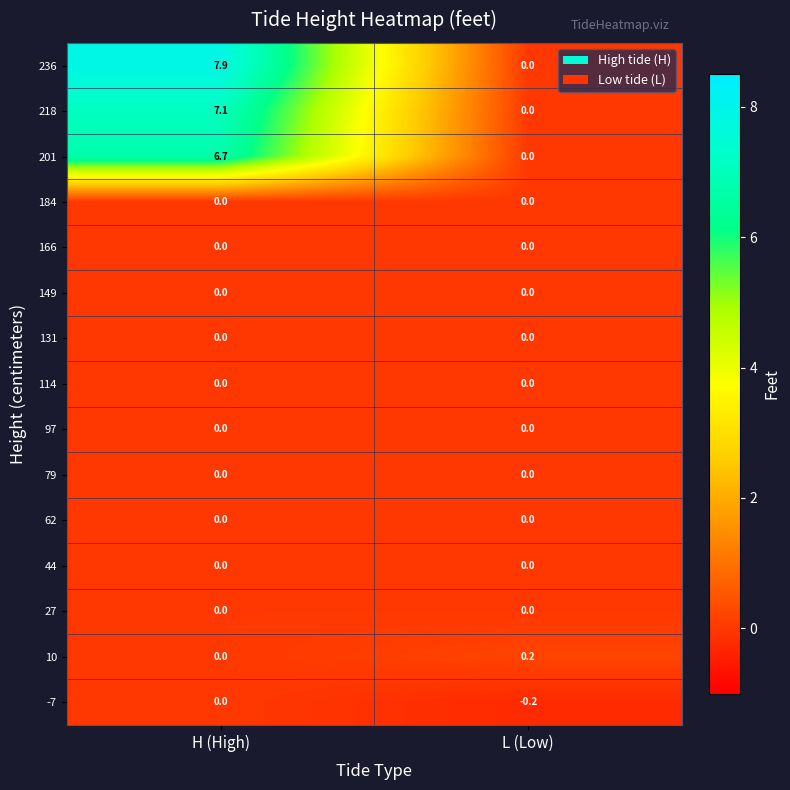

Reading left to right, list all the values displayed in this chart.

236: H (High)=7.9	L (Low)=0.0
218: H (High)=7.1	L (Low)=0.0
201: H (High)=6.7	L (Low)=0.0
184: H (High)=0.0	L (Low)=0.0
166: H (High)=0.0	L (Low)=0.0
149: H (High)=0.0	L (Low)=0.0
131: H (High)=0.0	L (Low)=0.0
114: H (High)=0.0	L (Low)=0.0
97: H (High)=0.0	L (Low)=0.0
79: H (High)=0.0	L (Low)=0.0
62: H (High)=0.0	L (Low)=0.0
44: H (High)=0.0	L (Low)=0.0
27: H (High)=0.0	L (Low)=0.0
10: H (High)=0.0	L (Low)=0.2
-7: H (High)=0.0	L (Low)=-0.2